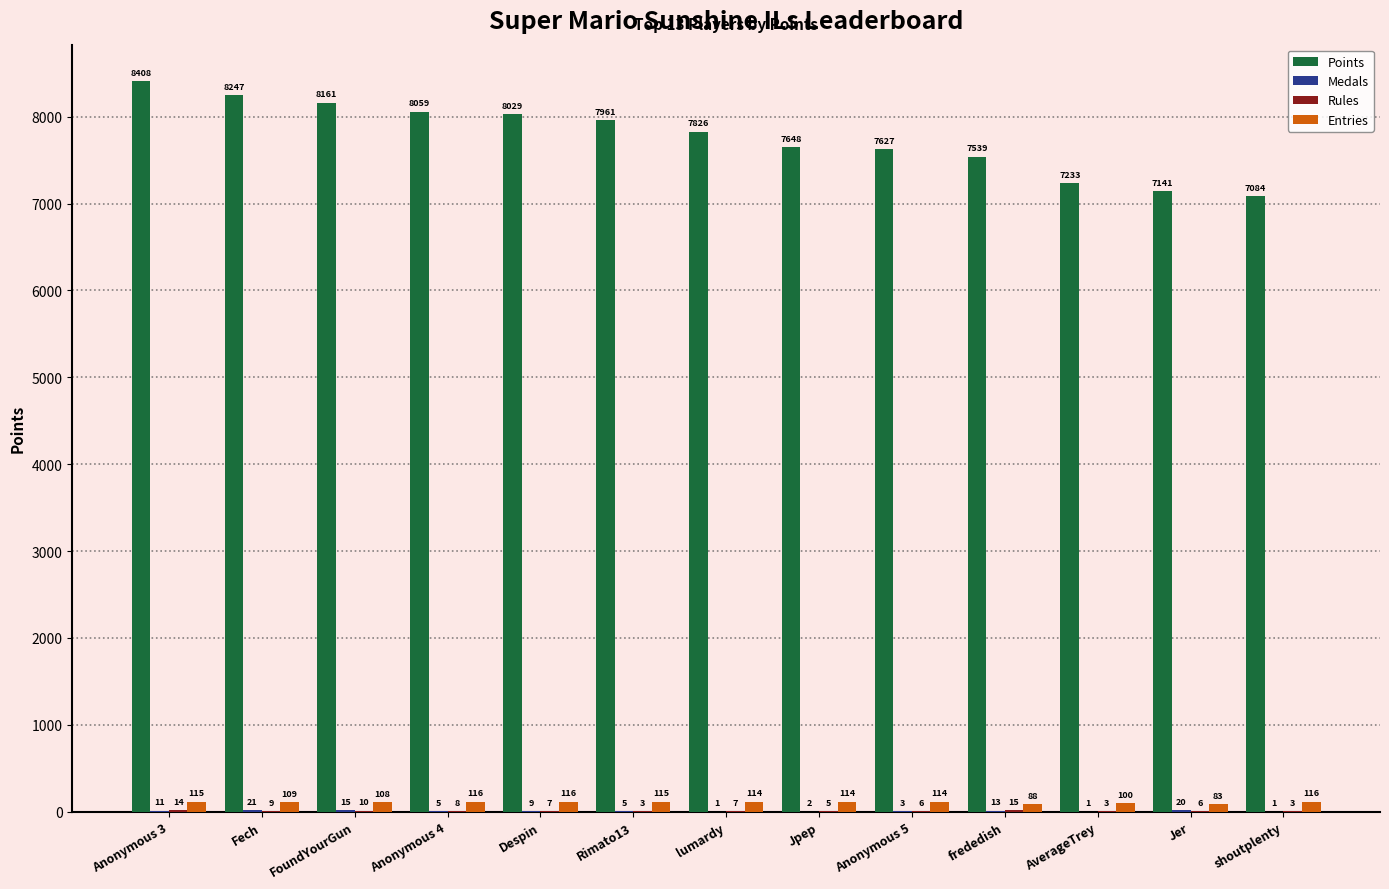

The value of Entries at Fech is 109. True or false?

True